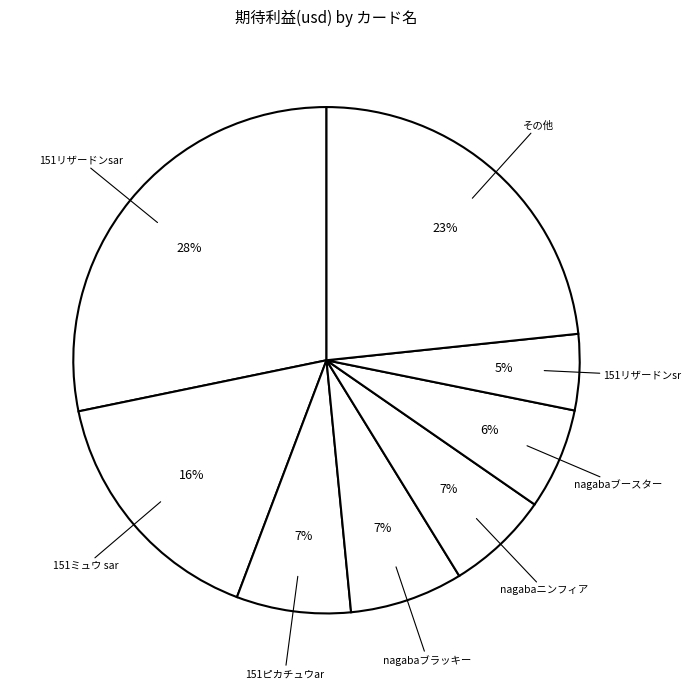

Is there any slice that represents more than half of the pie?

No